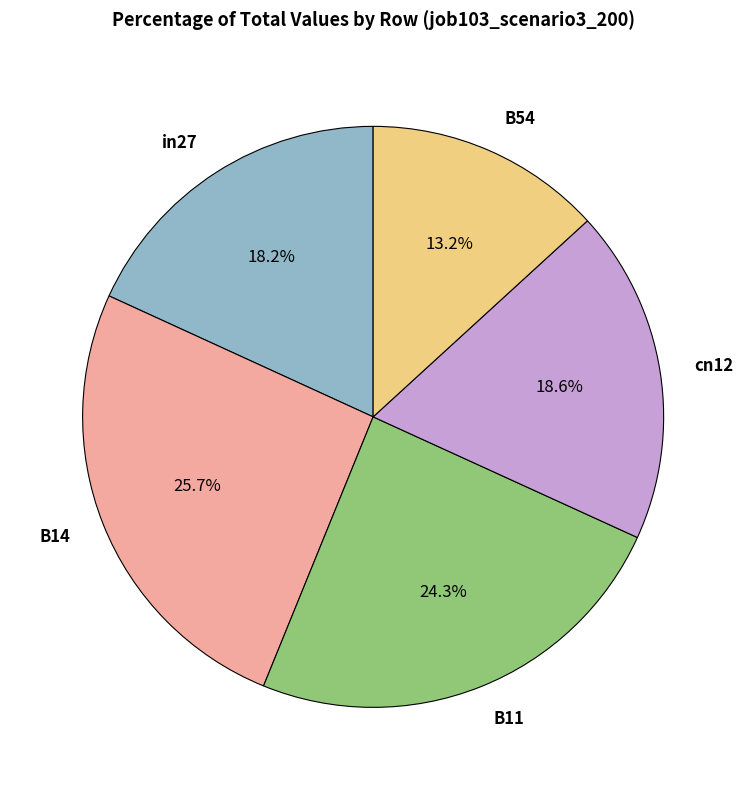

What portion of the pie excludes in27?

81.8%